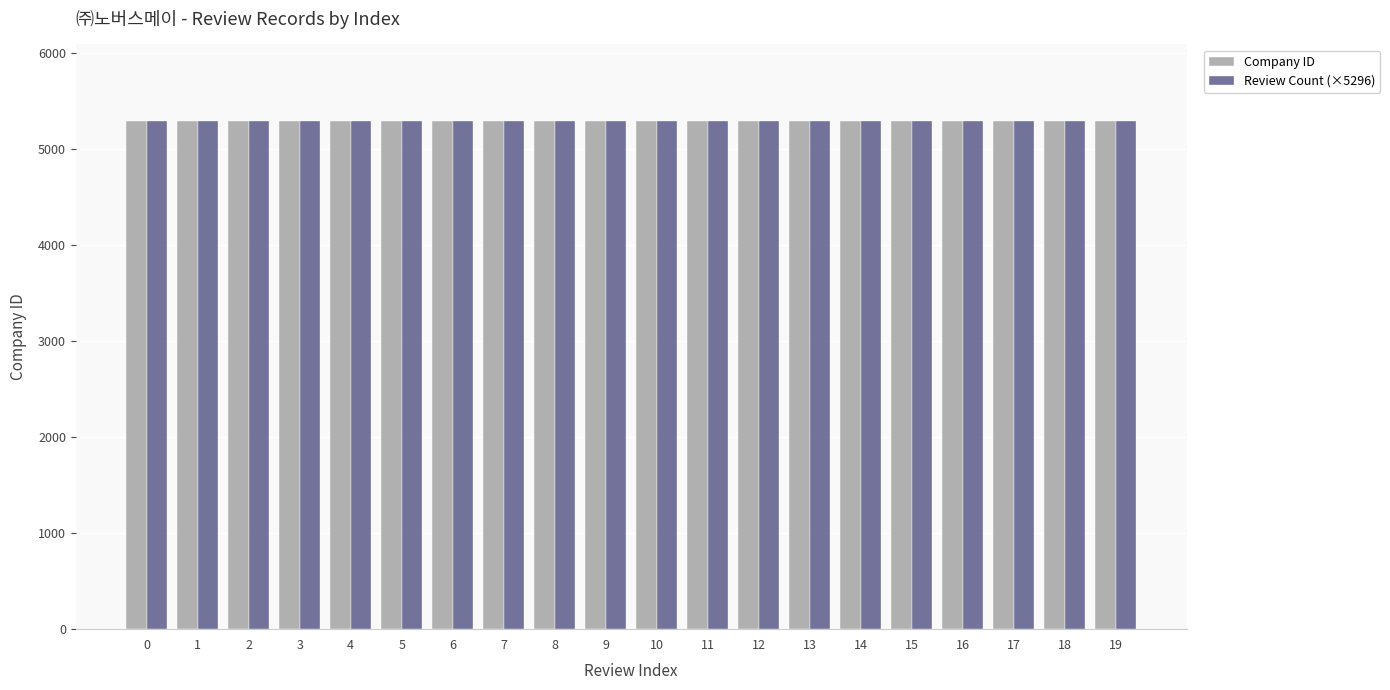

How many categories are shown in the chart?

20